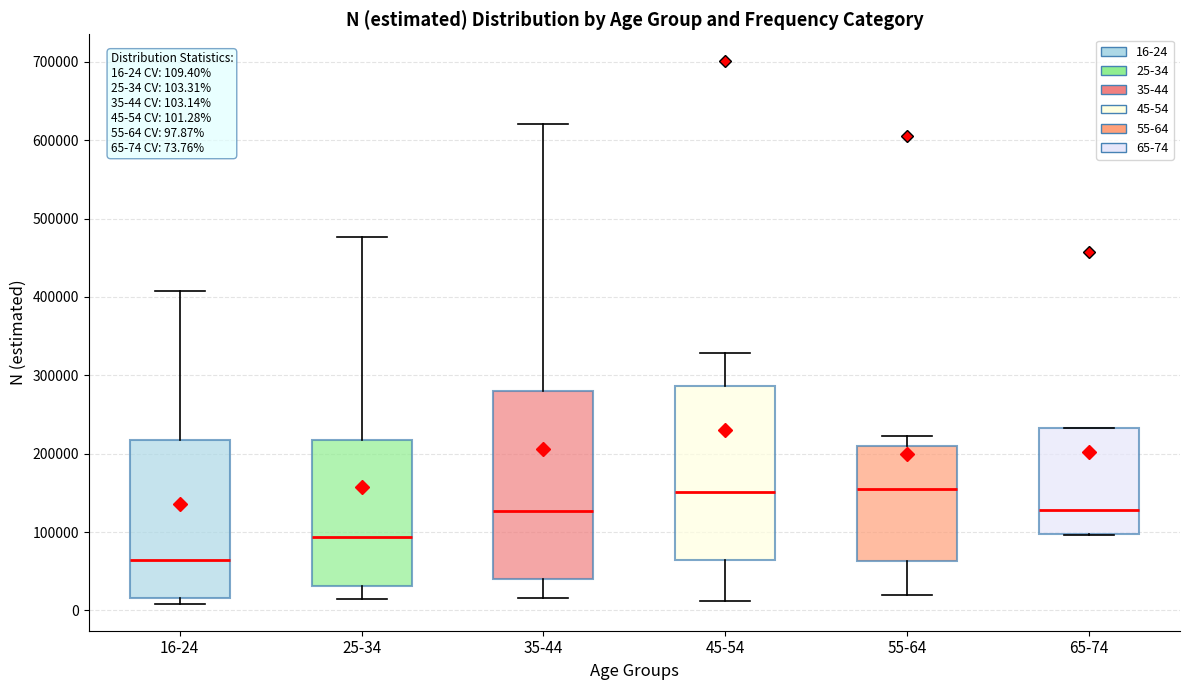

Which box is the tallest, from its lower edge to its upper edge?

35-44